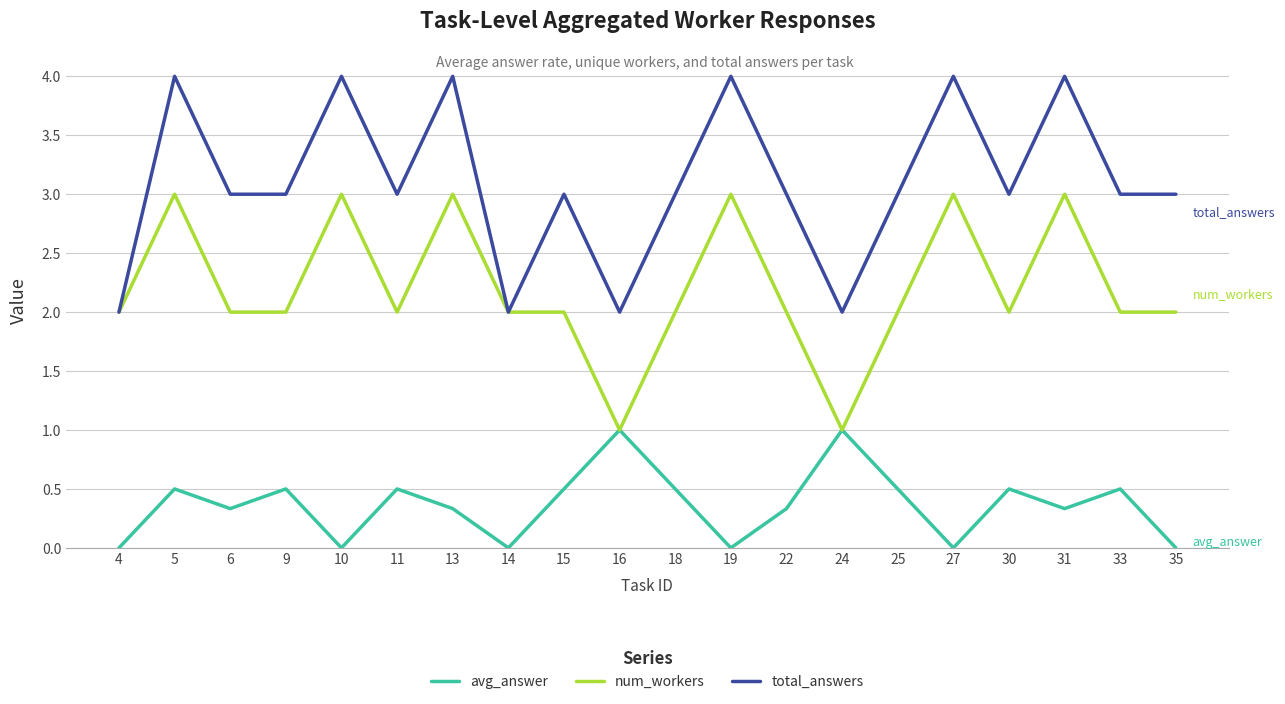

What is the spread (max minus min) of values at 4?

2.0